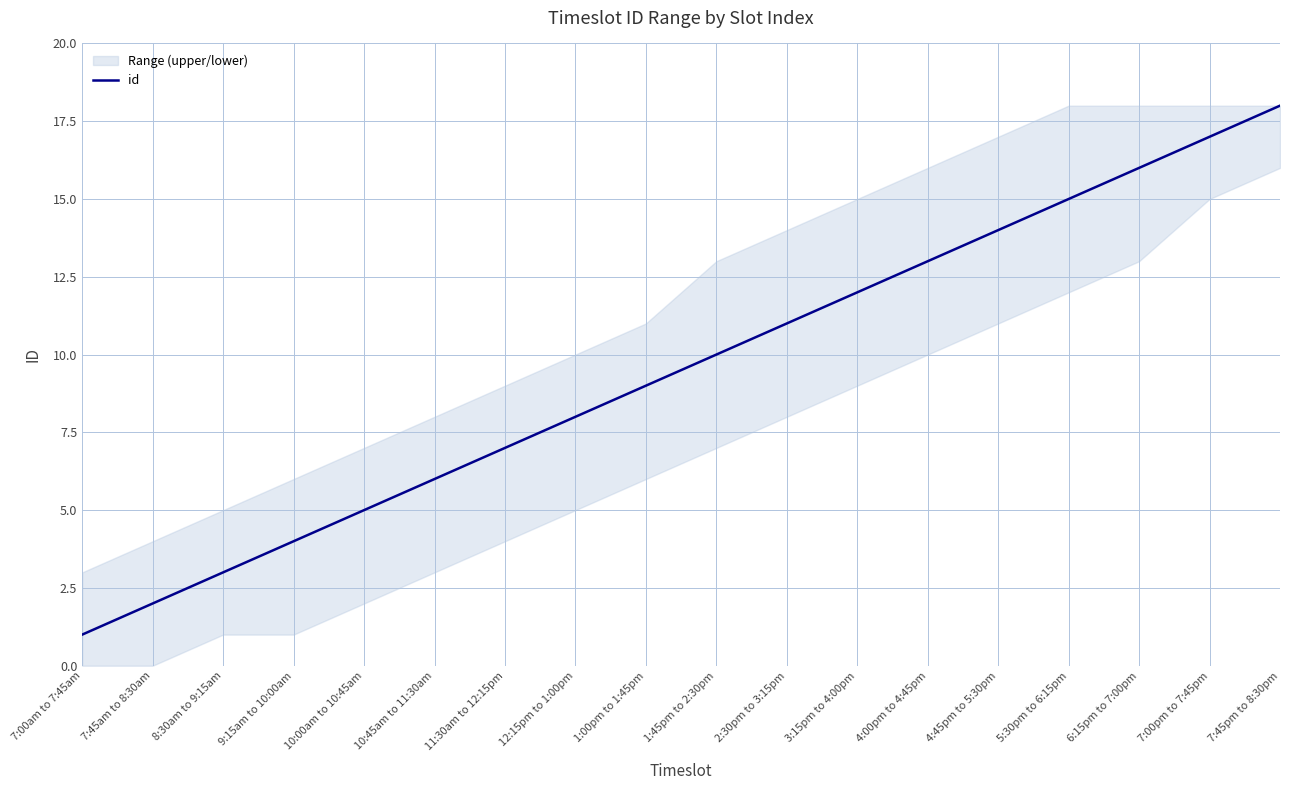

Where is the data nearest to the value 9?

1:00pm to 1:45pm